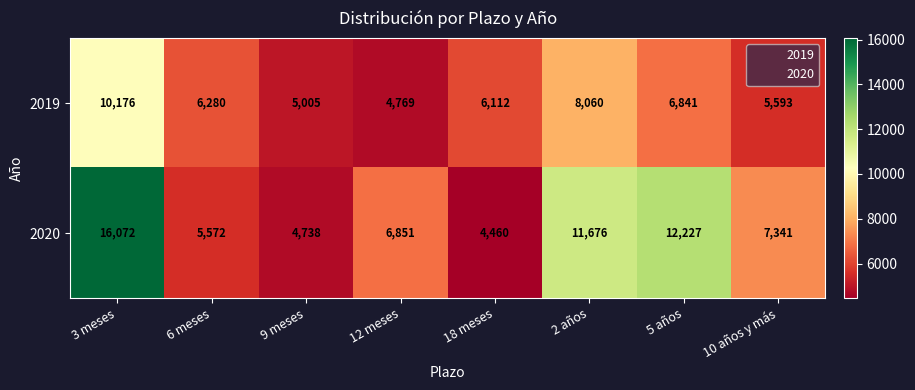

What is the minimum value shown in the chart?

4460